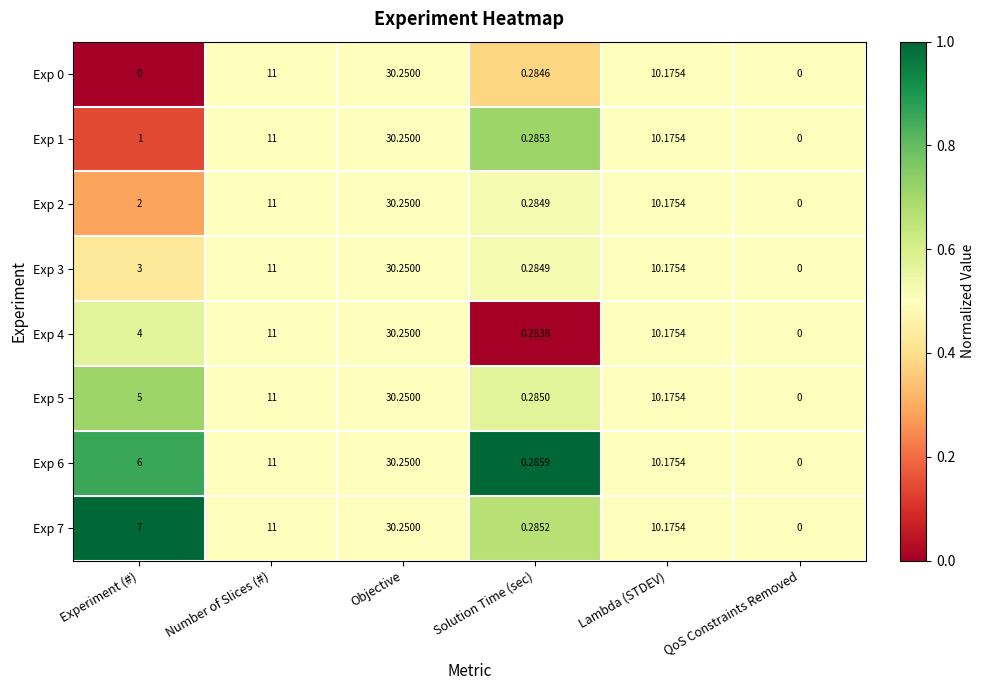

Count the number of data series in this chart.

8